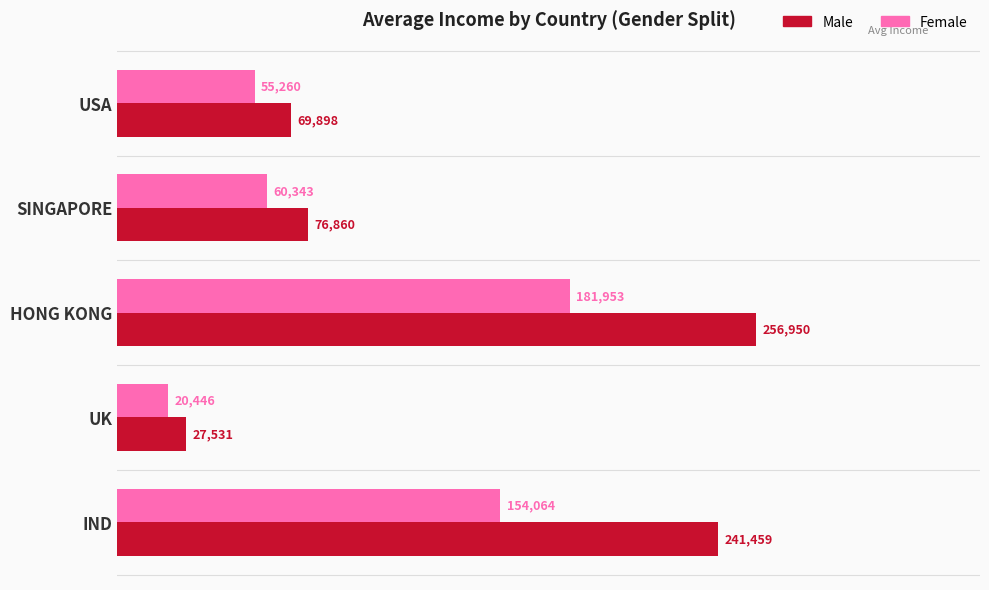

Read the Male value at UK.

27531